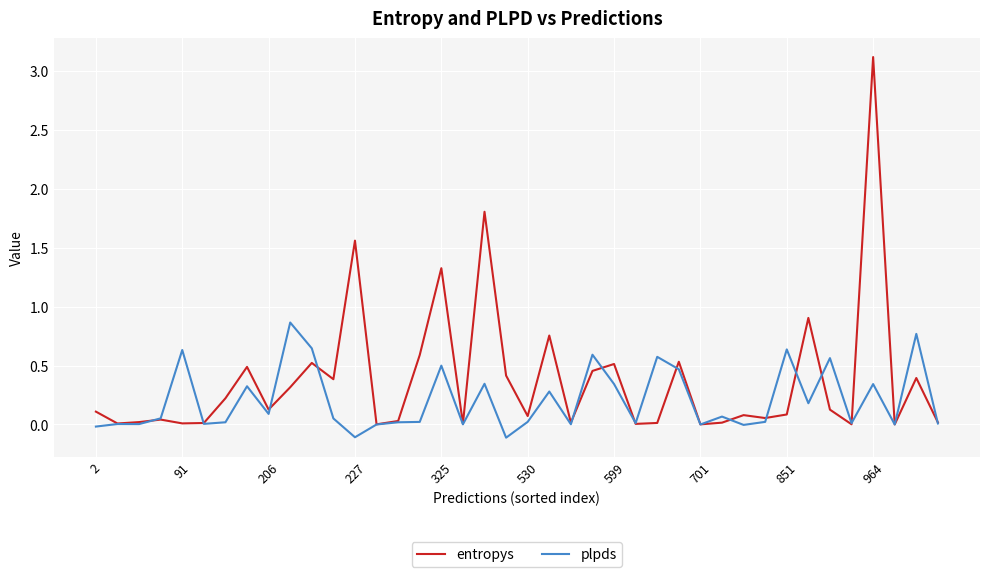

What is the maximum value shown in the chart?

3.1